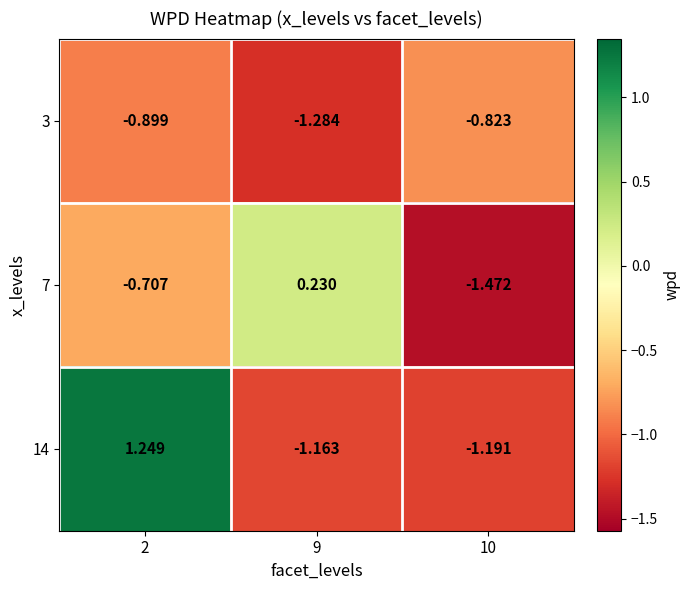

Which label corresponds to the smallest value in the chart?

10